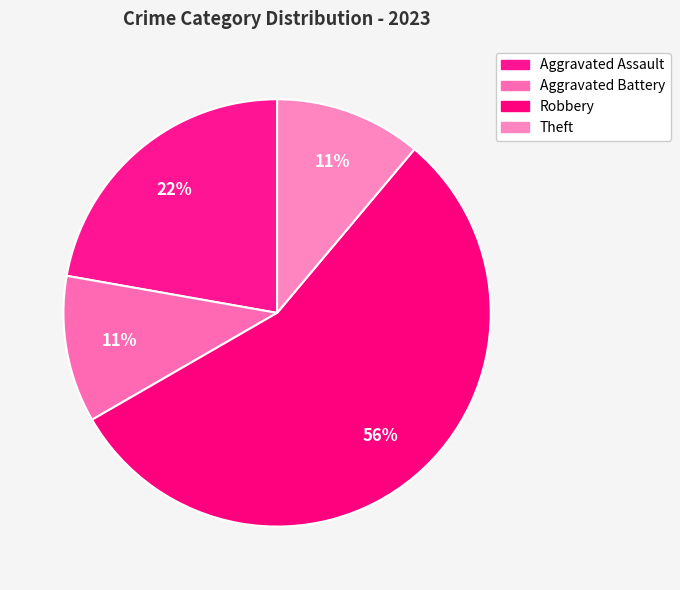

To the nearest percent, what is the combined percentage of Theft and Robbery?

67%